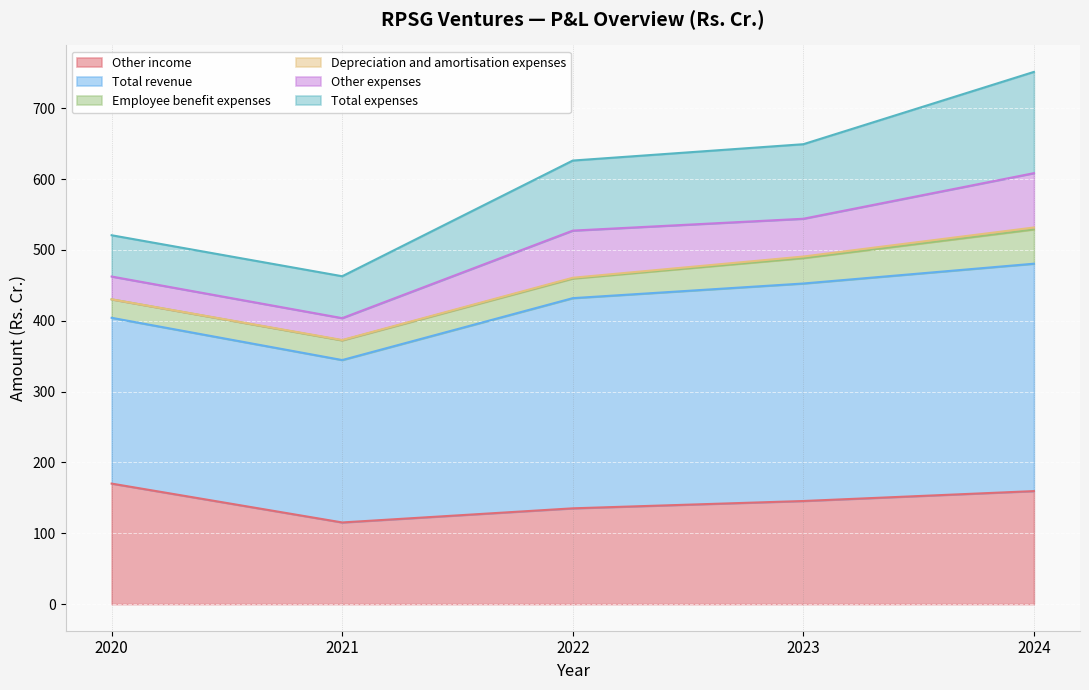

How many data points in Other income are above 145?

3